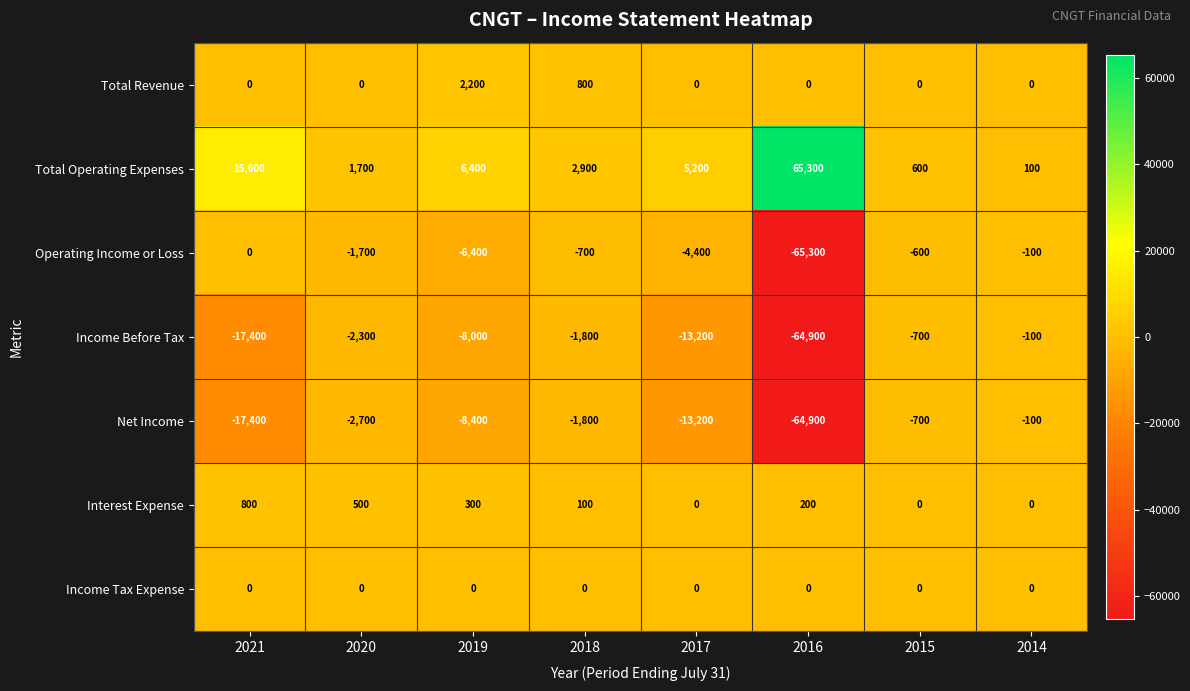

What is the spread (max minus min) of values at 2016?

130600